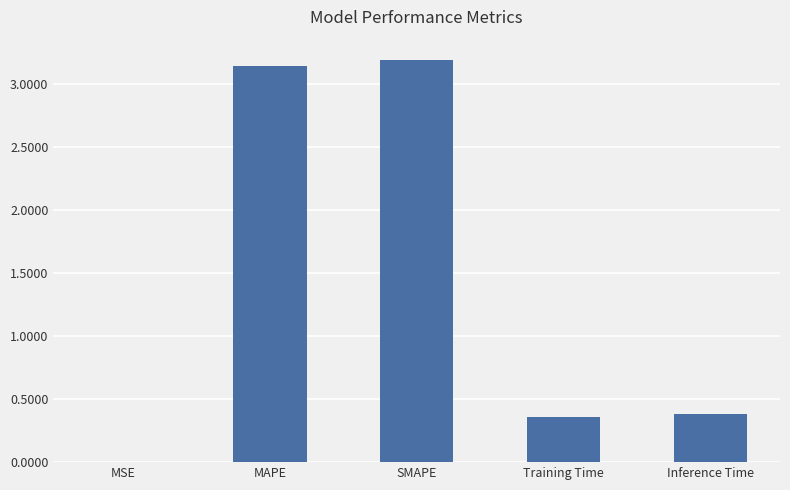

The value at Training Time is 0.4. True or false?

True